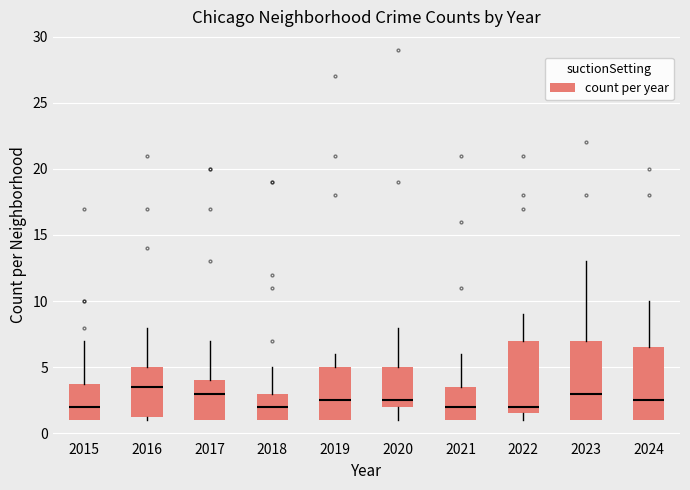

Where is the upper edge of the box at x = 2015 on the y-axis? The values are not printed on the chart, so give them approximately, as read against the axis.

4.0